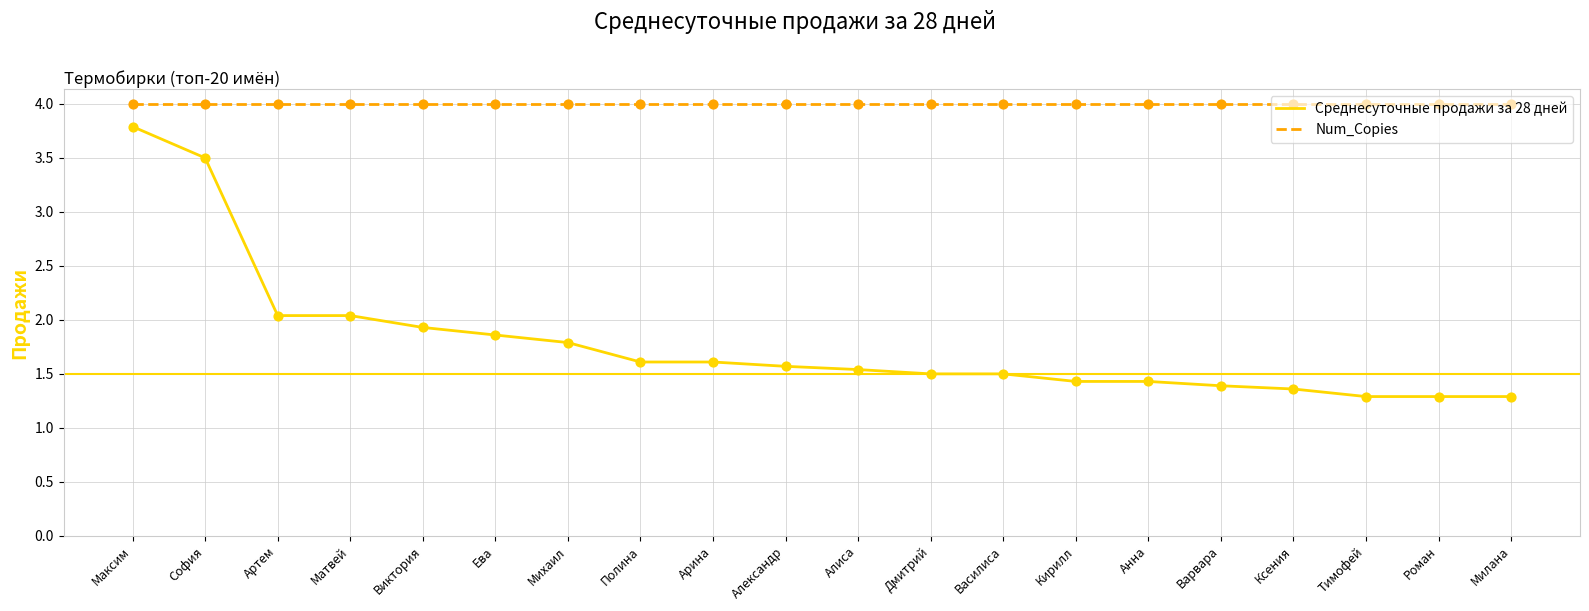

At how many categories does at least one series exceed 2?

20